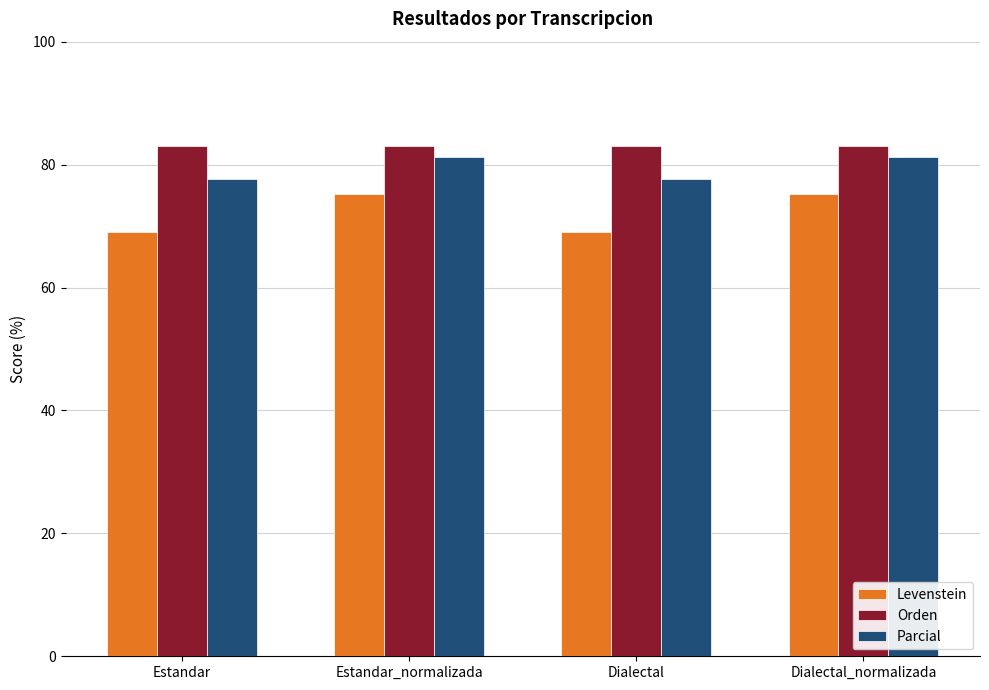

Is the value of Parcial at Estandar greater than the value of Orden at Estandar_normalizada?

No